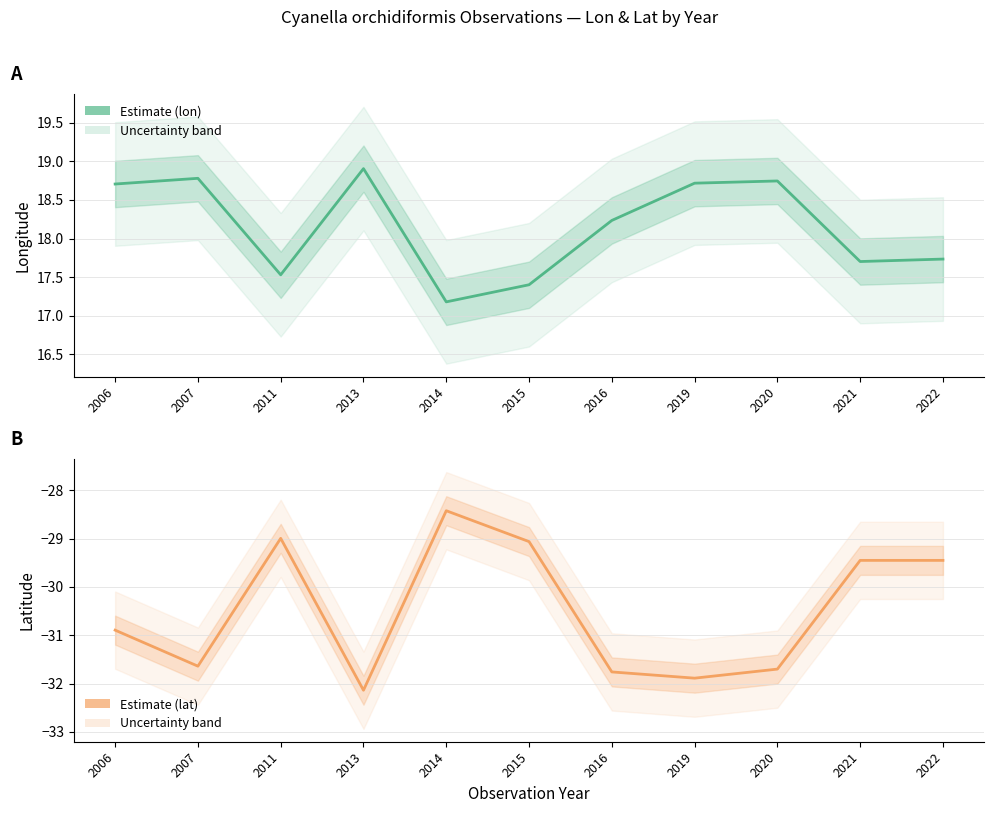

In lon, how many points are higher than both neighbors (excluding endpoints)?

3